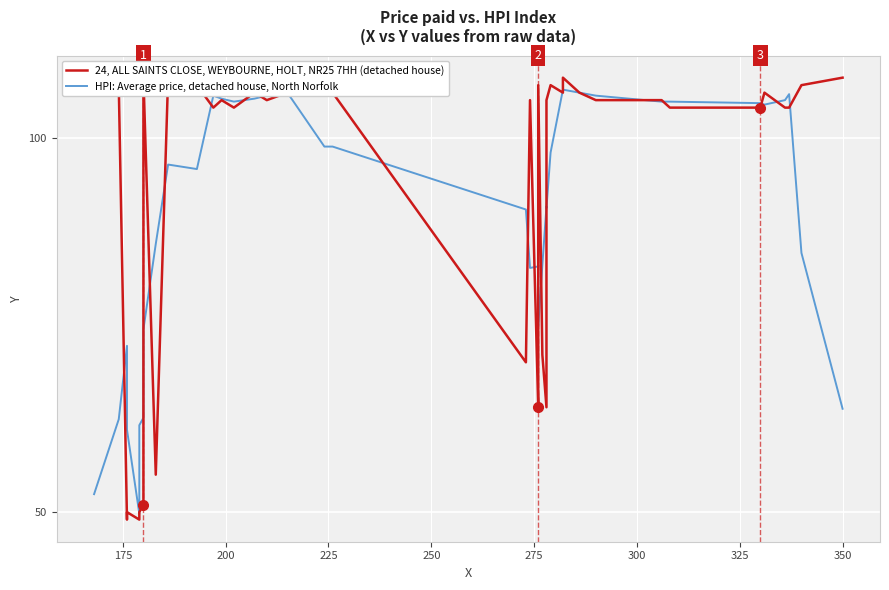

Which series has the largest range (max minus min)?

24, ALL SAINTS CLOSE, WEYBOURNE, HOLT, NR25 7HH (detached house)